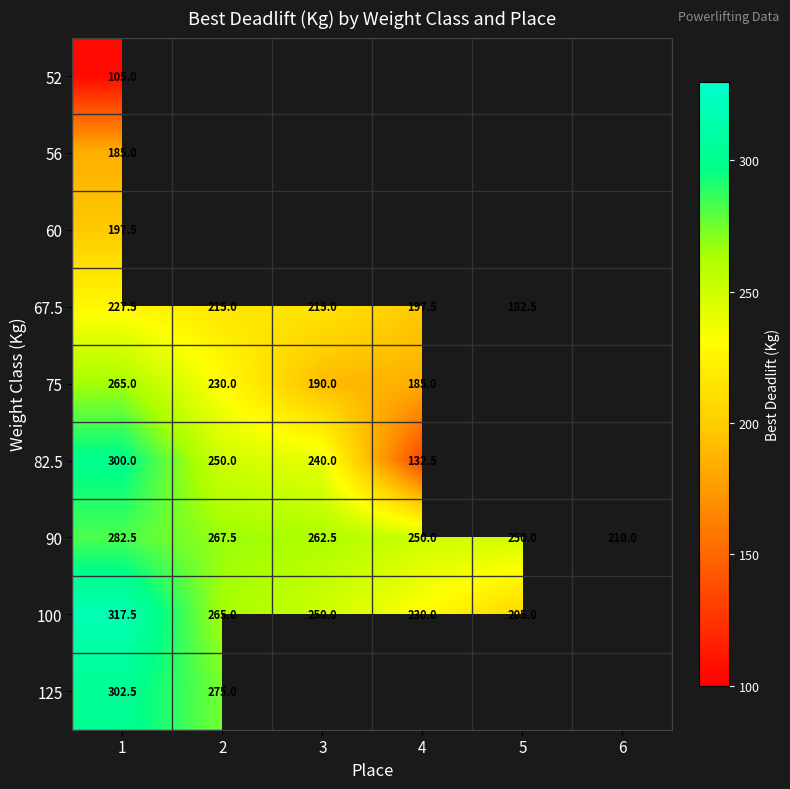

Is the value of 67.5 at 1 greater than the value of 100 at 1?

No